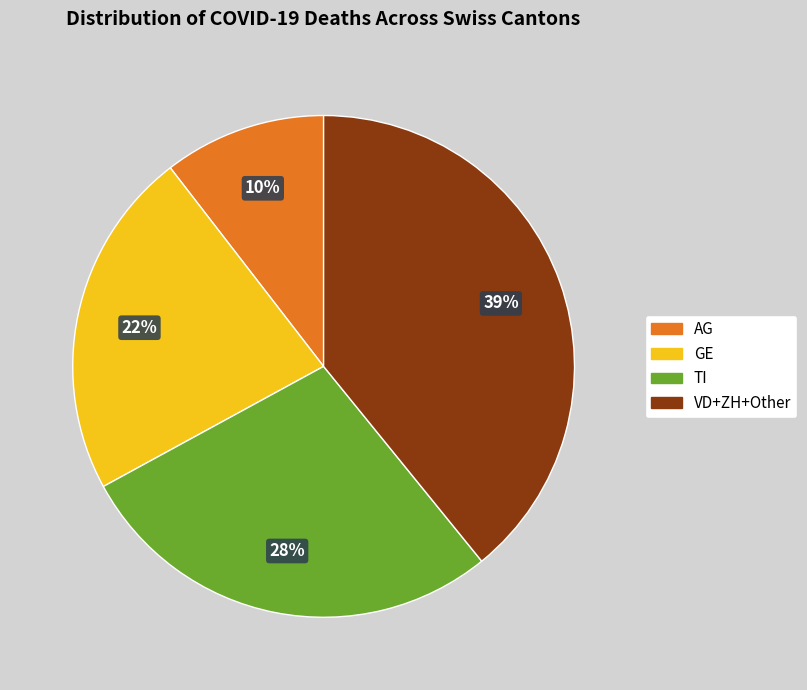

Is there any slice that represents more than half of the pie?

No